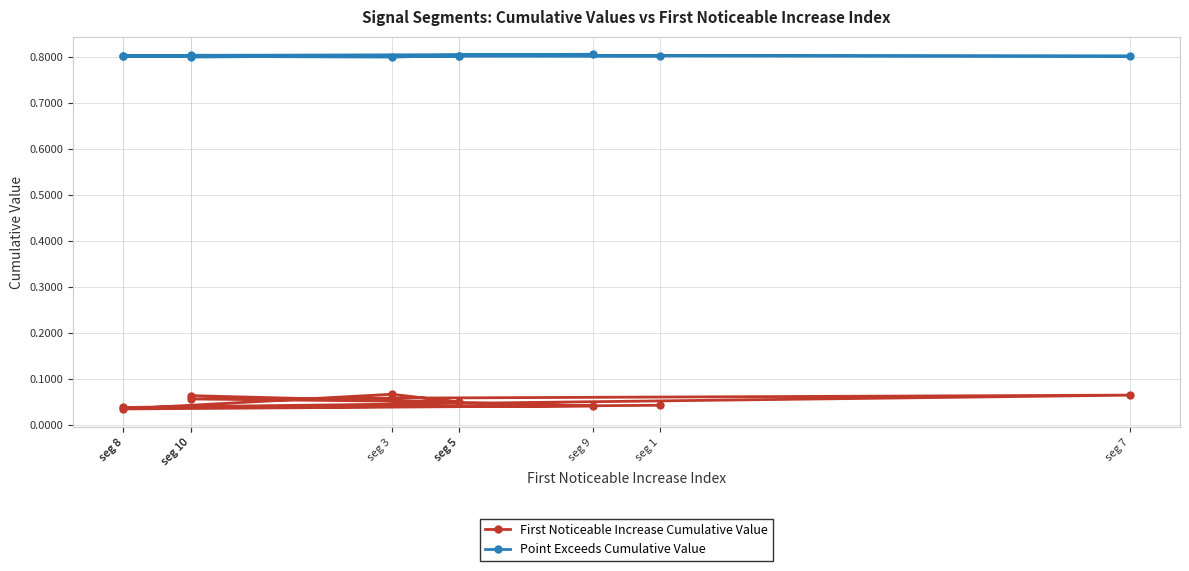

What is the value of the Point Exceeds Cumulative Value point at the 2nd from the left?

0.8